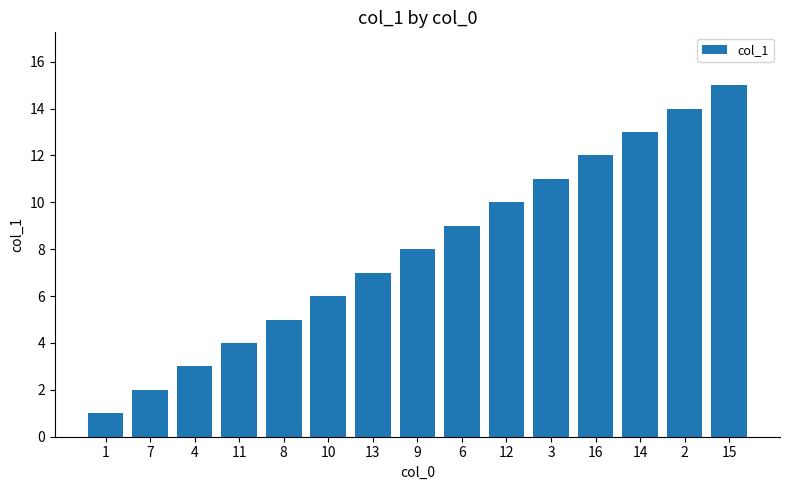

The value at 8 is 2. True or false?

False